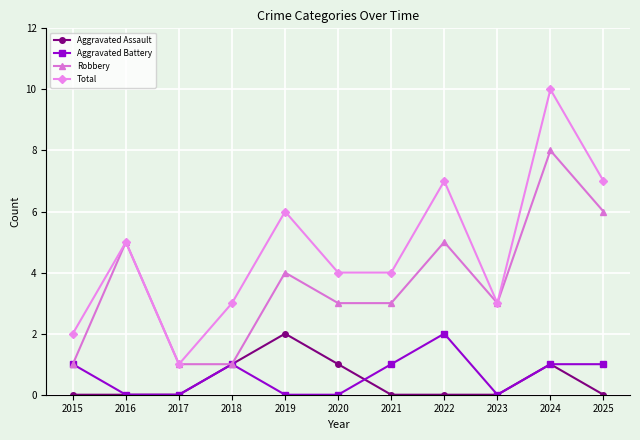

What is the total value across all series at 2020?

8